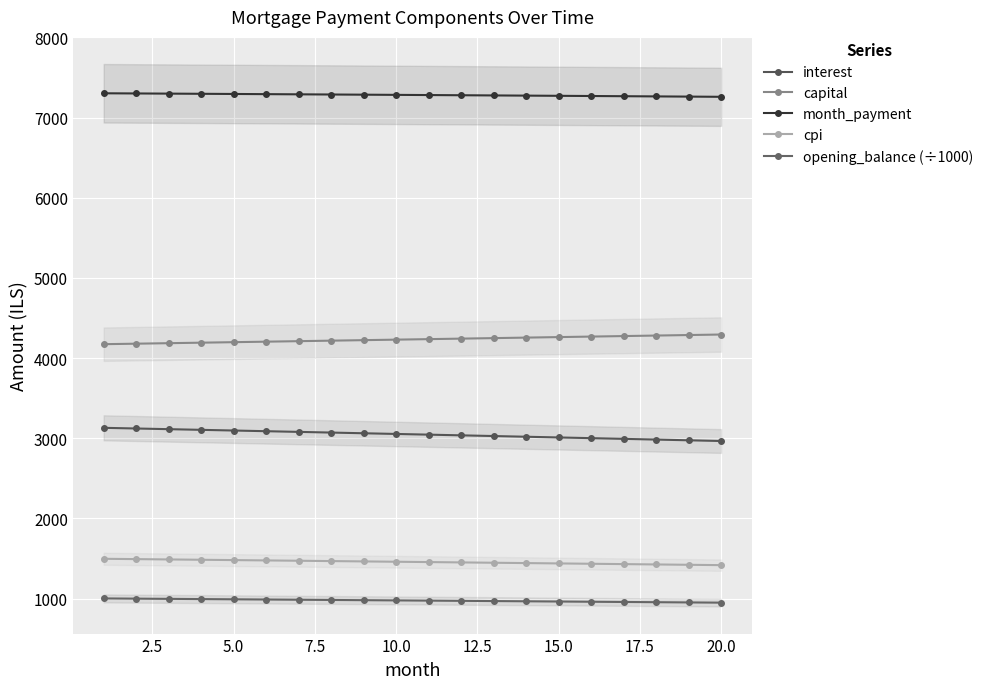

How many values in the capital series exceed 4235?

10